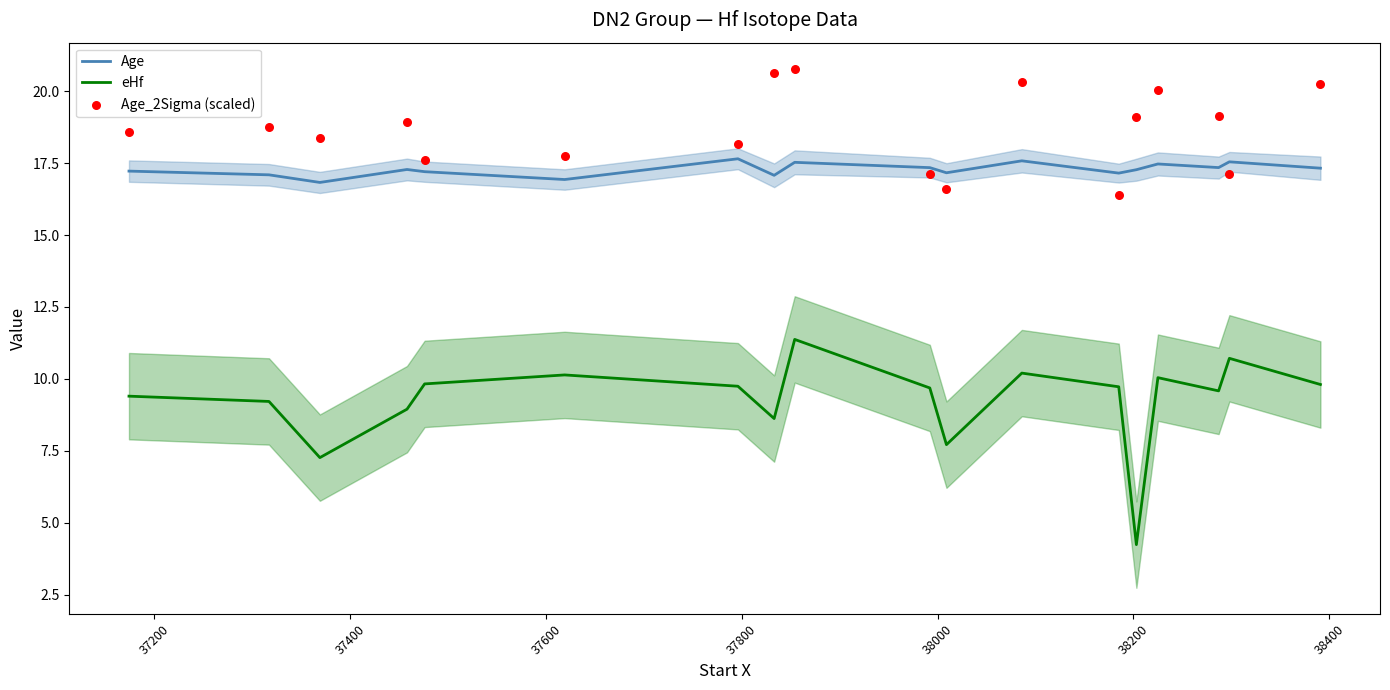

True or false: eHf and Age cross at least once.

False